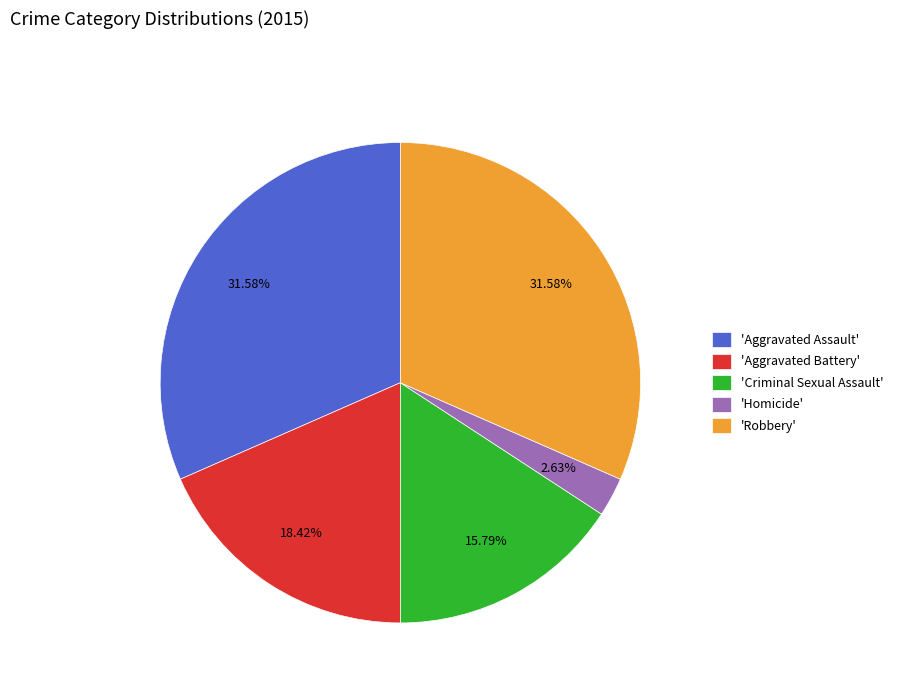

Which slice is the smallest?

'Homicide'